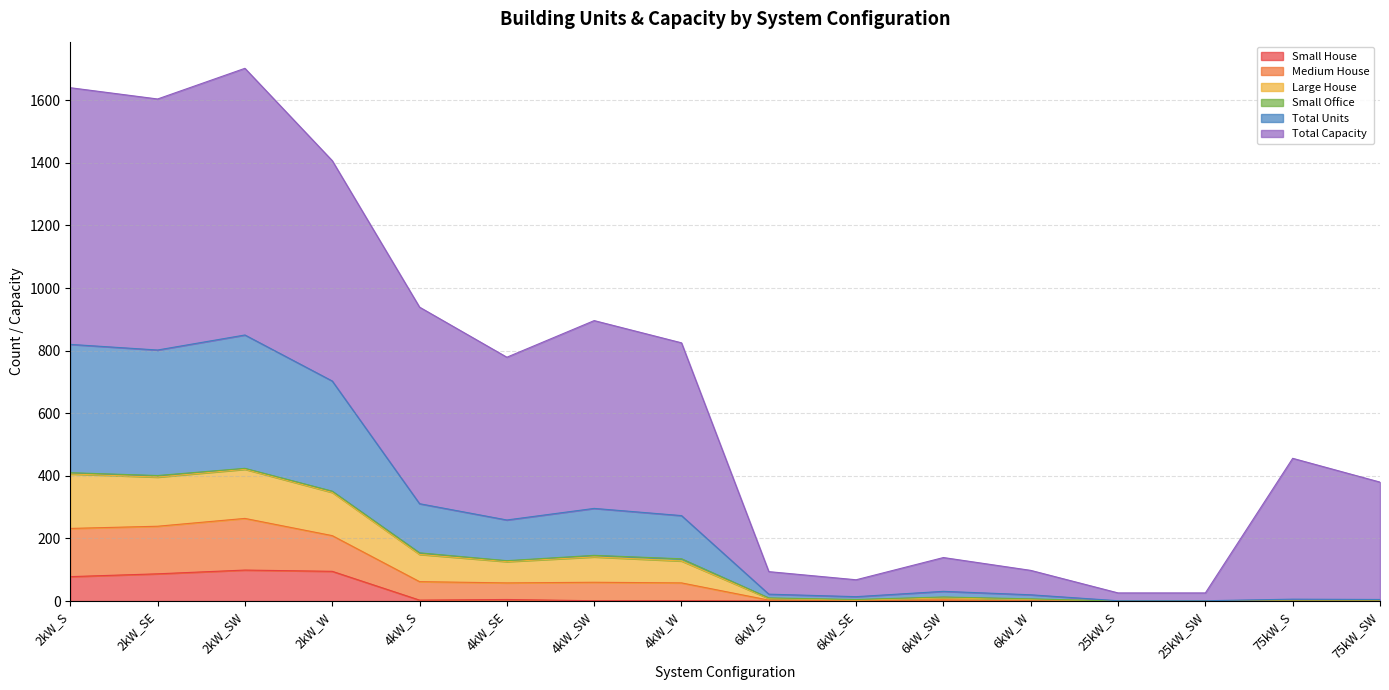

How many lines are shown in the chart?

6